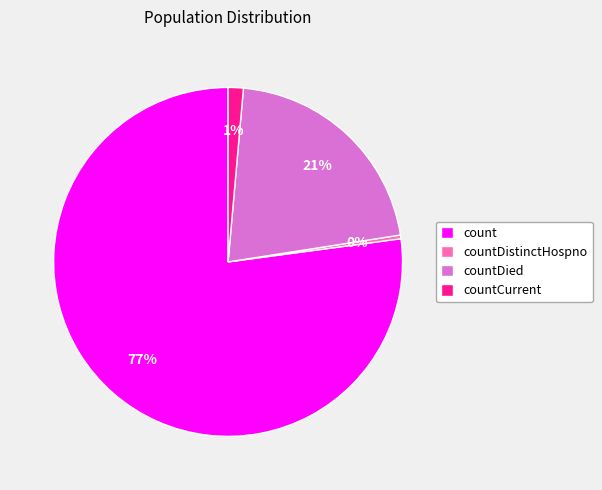

To the nearest percent, what is the average slice percentage?

25%